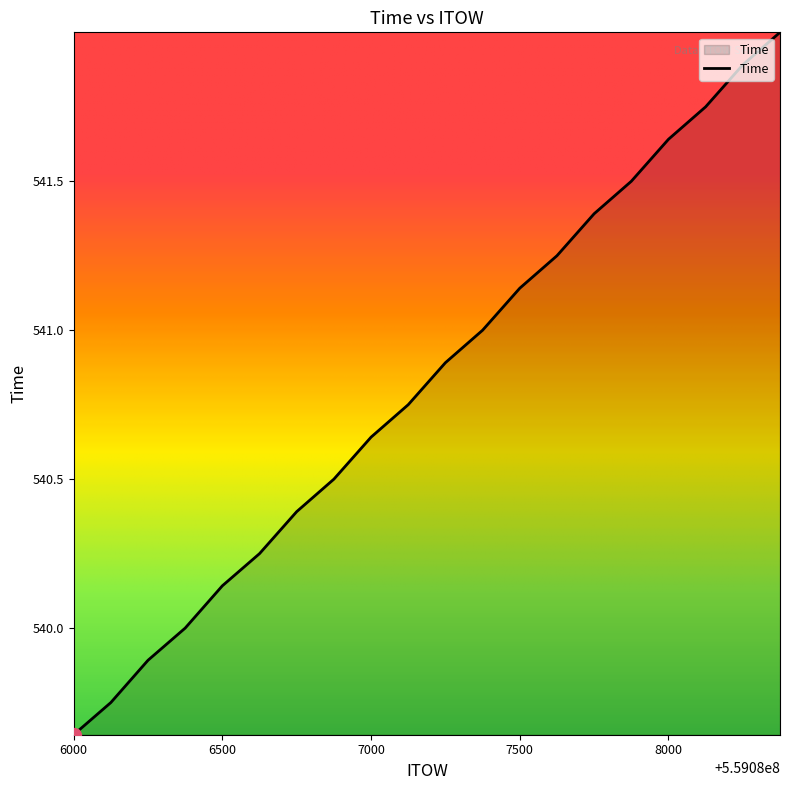

What is the difference between the maximum and minimum values?

2.4